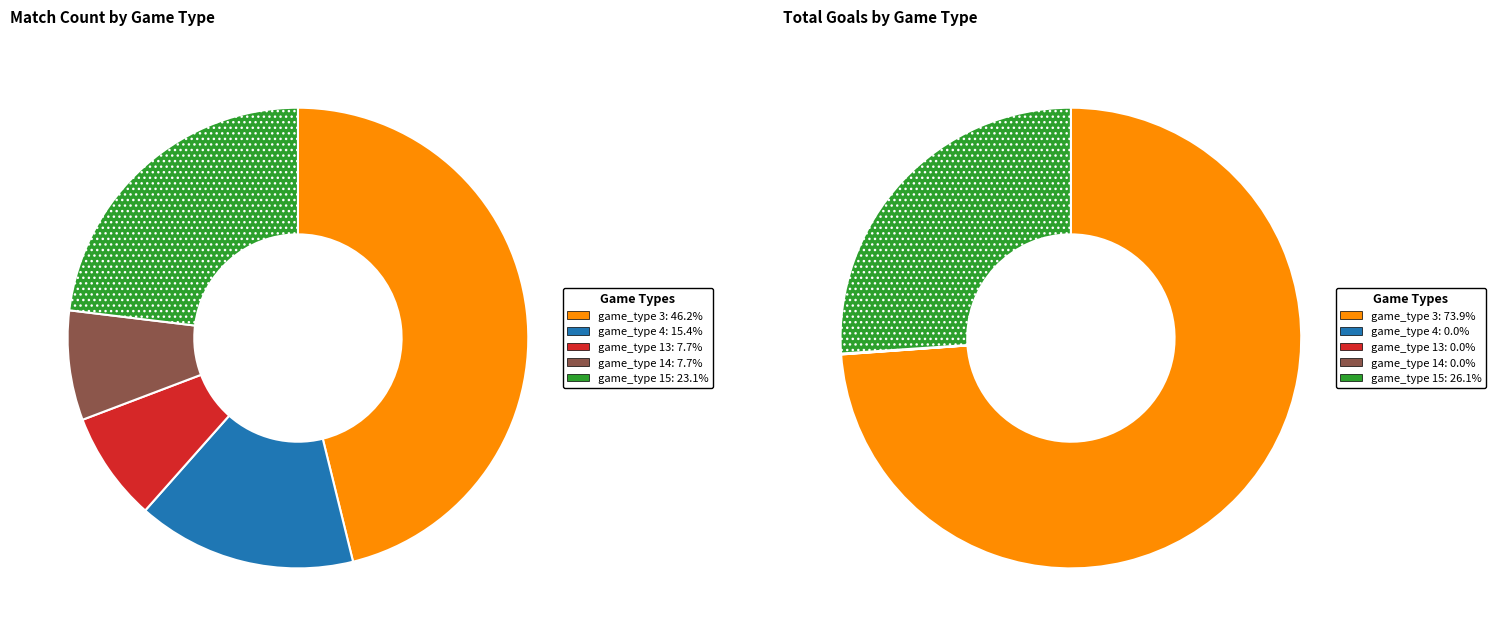

Which slice is the largest?

game_type 3